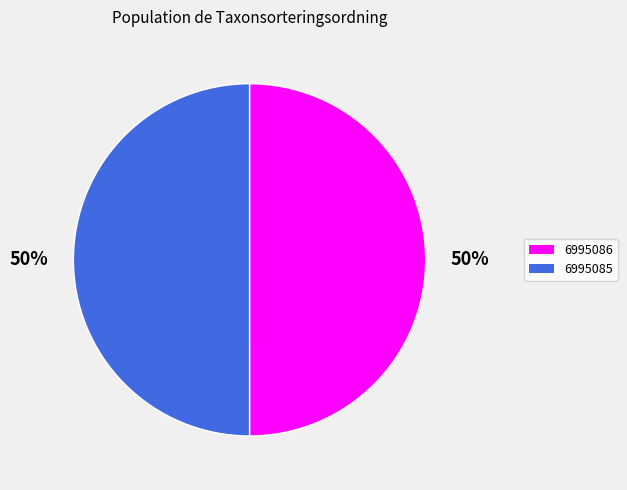

Is it true that 6995086 is 45% of the pie?

False